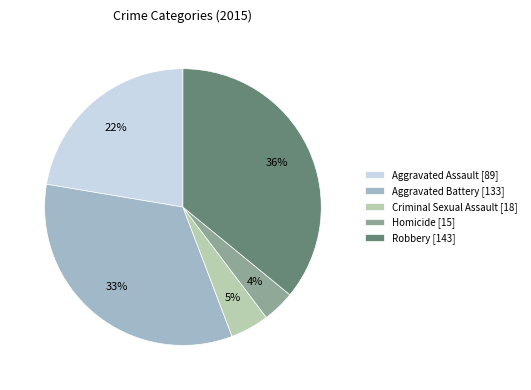

Is it true that Robbery is 25% of the pie?

False